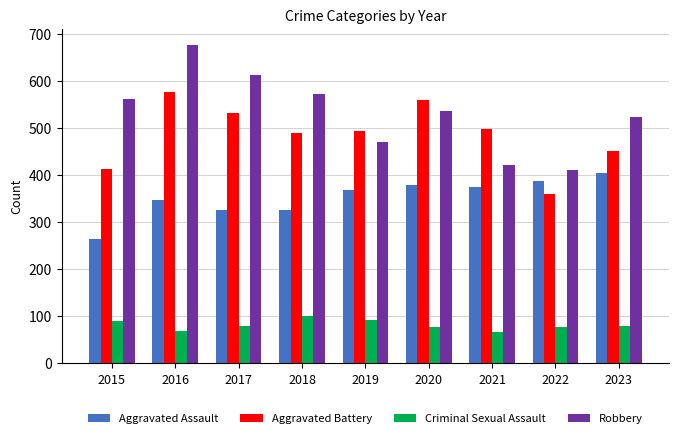

What is the minimum value shown in the chart?

66